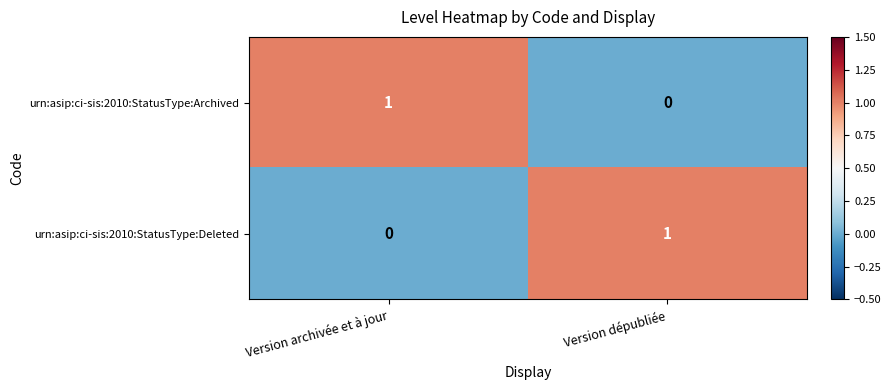

At how many categories does at least one series exceed 0?

2